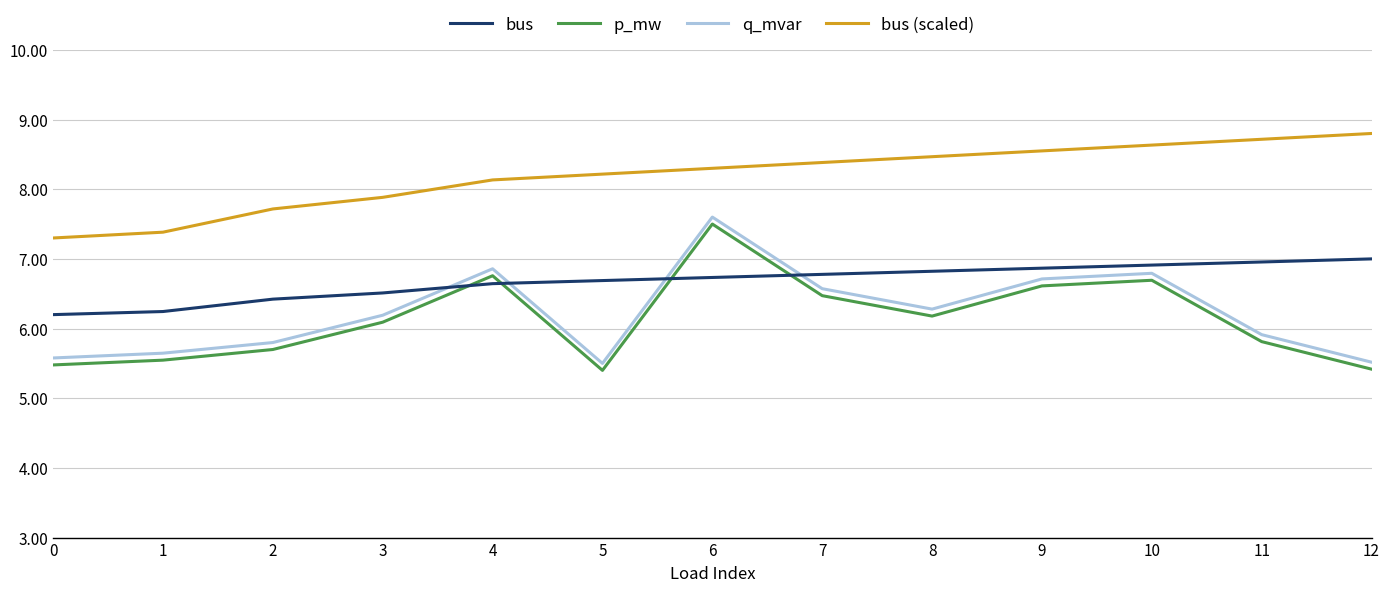

What is the average value of the bus series?

6.7